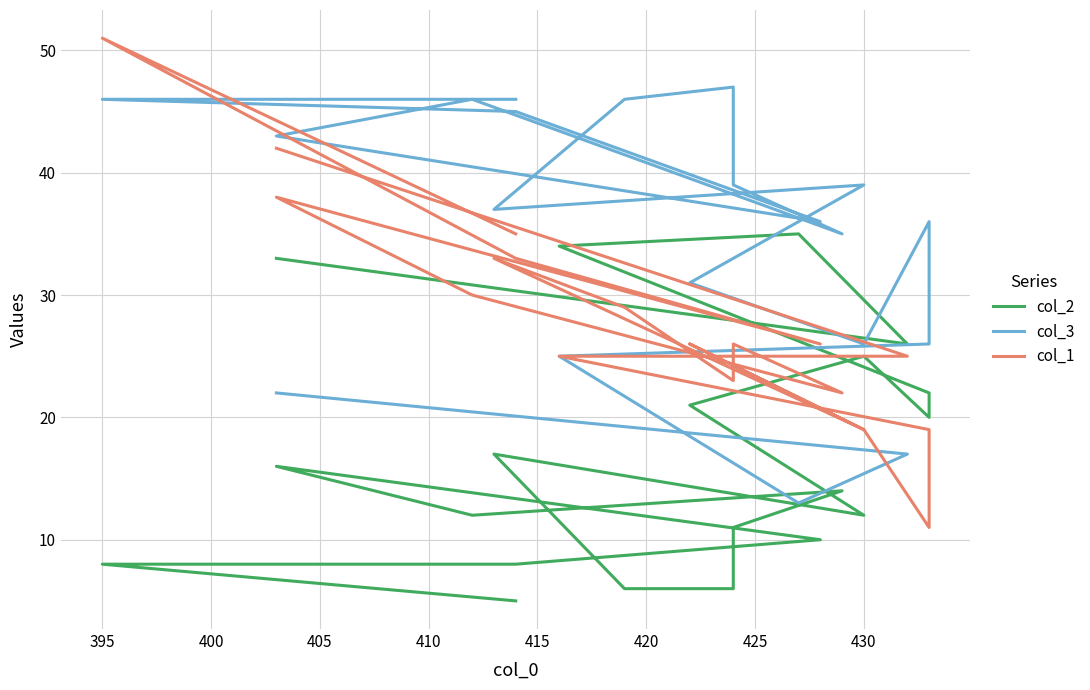

True or false: col_2 has a value of 33 at 415.

False